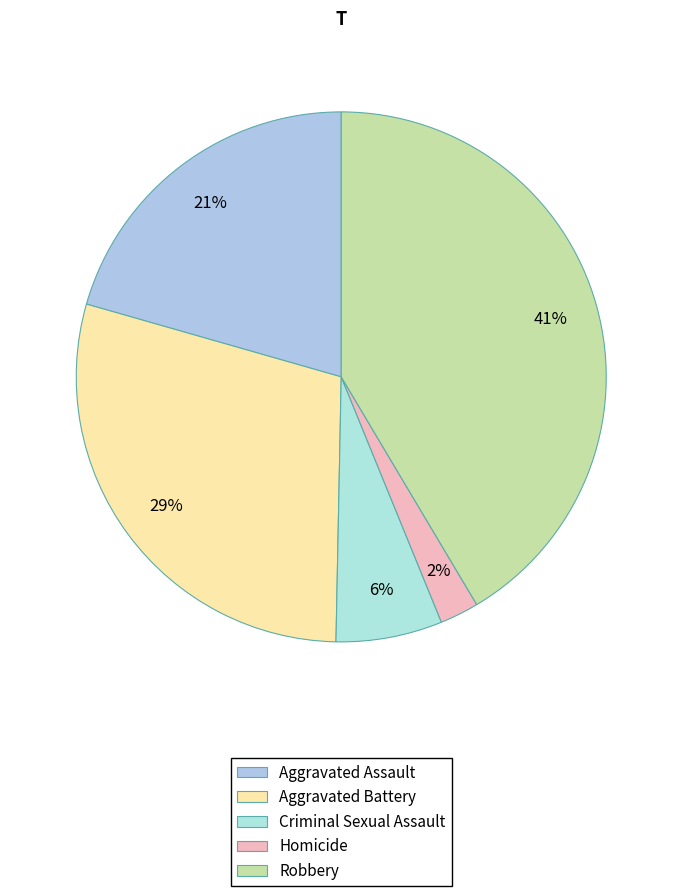

Does Robbery account for over 50% of the chart?

No